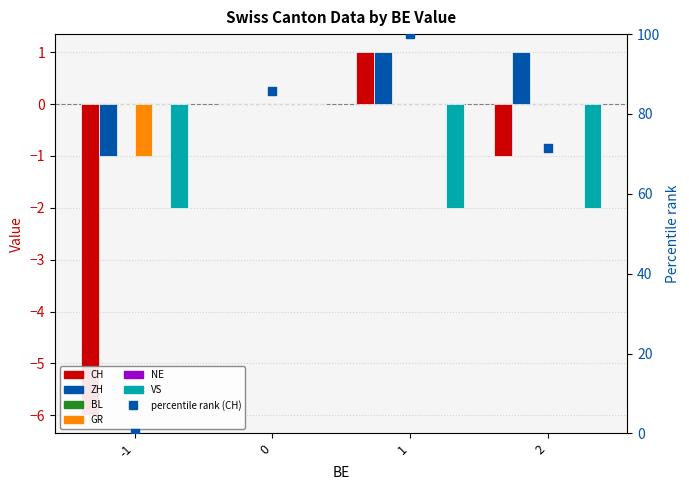

Which series contains the lowest Y value?

CH